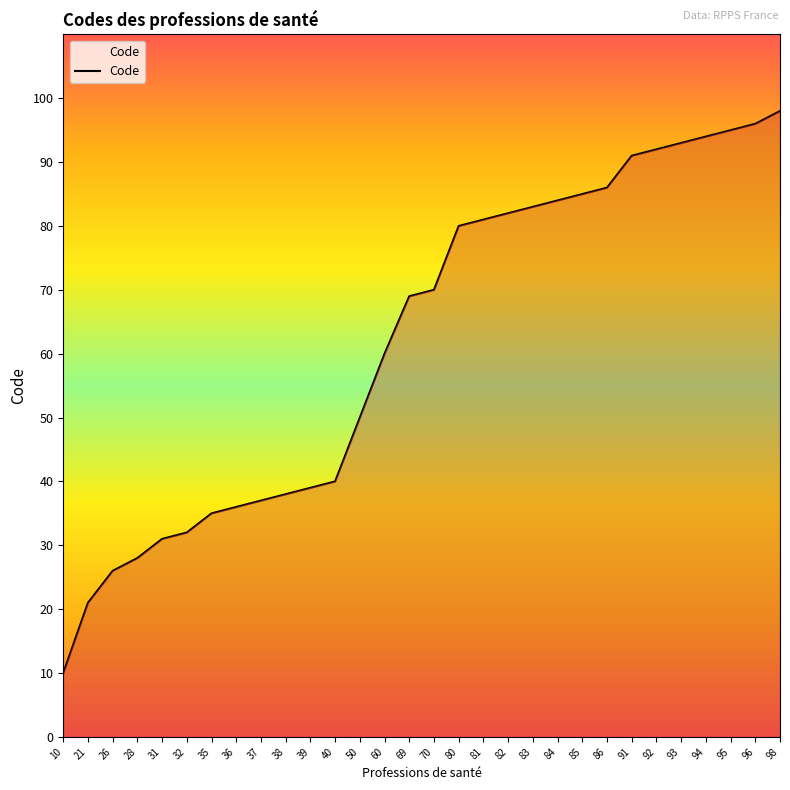

What is the smallest value displayed?

10